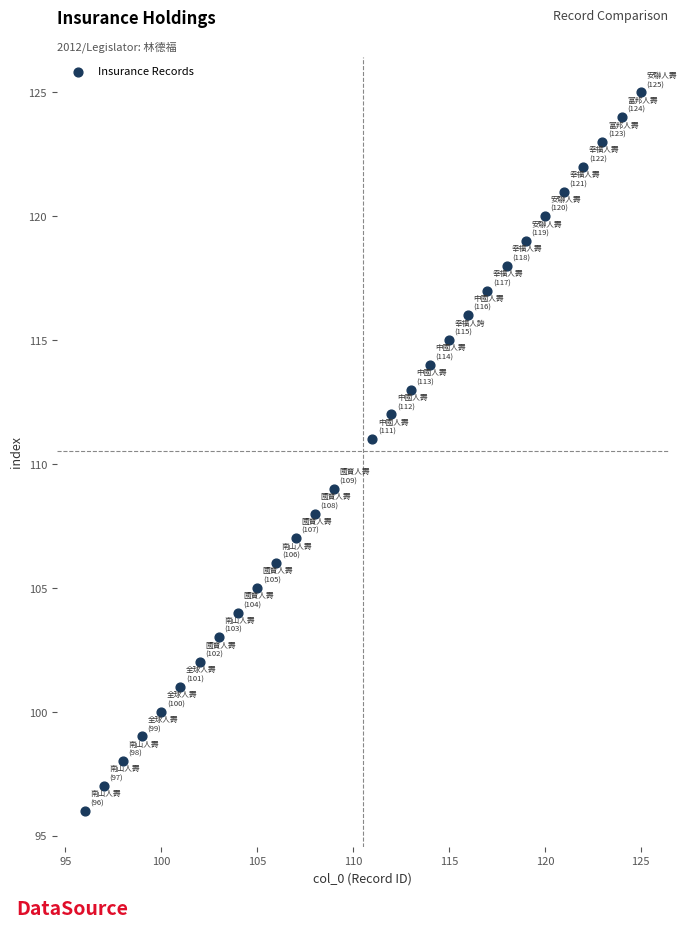

What is the range of X values (max minus min)?

29